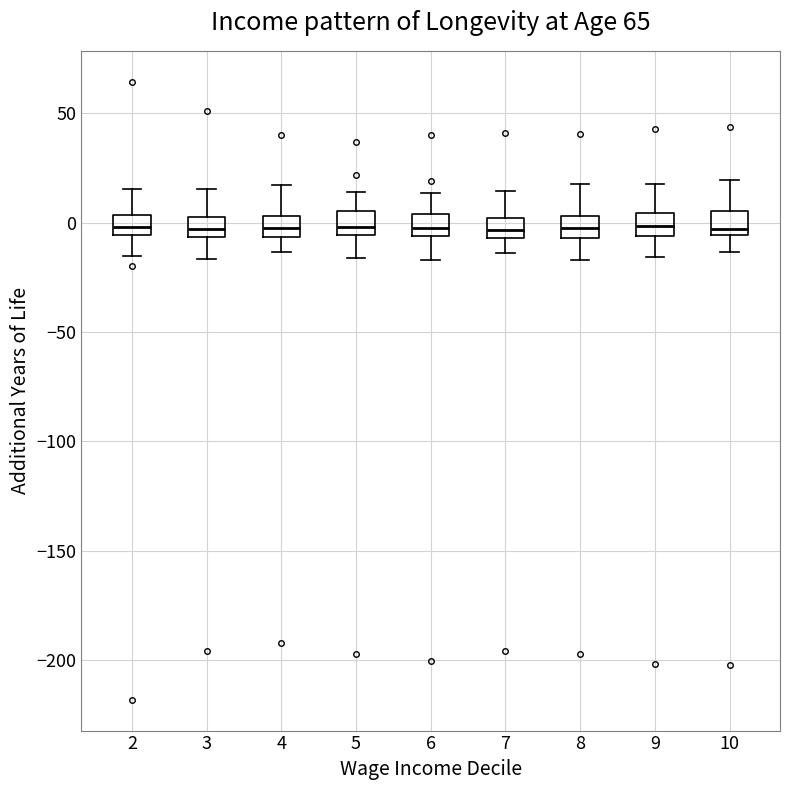

Where does the upper whisker of the box at x = 3 end on the y-axis? The values are not printed on the chart, so give them approximately, as read against the axis.

15